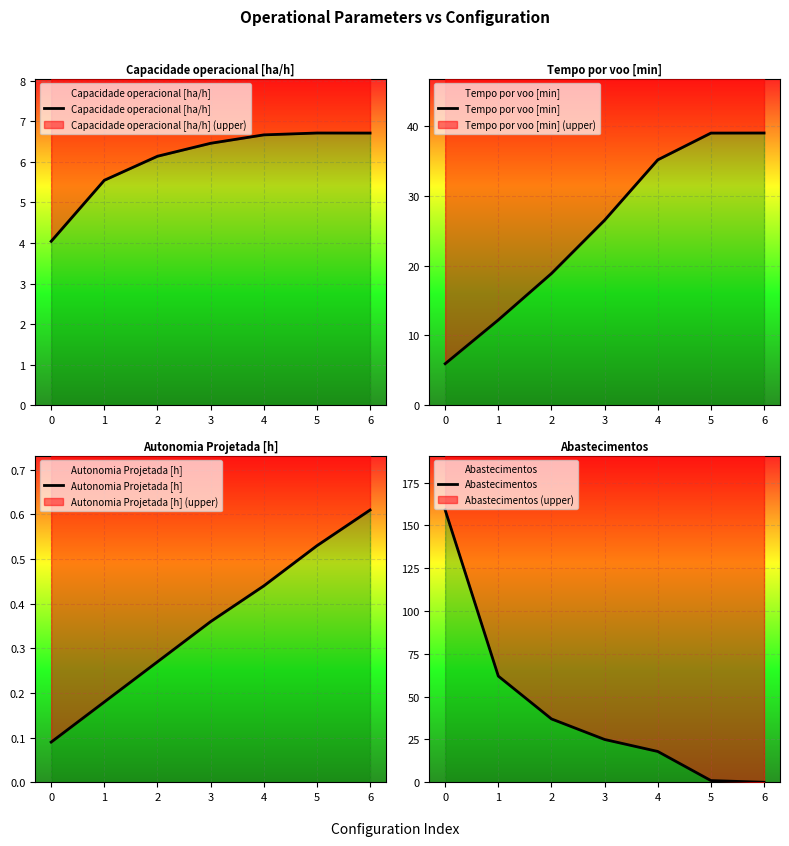

Reading left to right, extract all data points from this chart.

Capacidade operacional [ha/h]: 4.0	5.5	6.1	6.5	6.7	6.7	6.7
Tempo por voo [min]: 6.0	12.2	18.9	26.5	35.1	39.0	39.0
Autonomia Projetada [h]: 0.1	0.2	0.3	0.4	0.4	0.5	0.6
Abastecimentos: 159.0	62.0	37.0	25.0	18.0	1.0	0.0